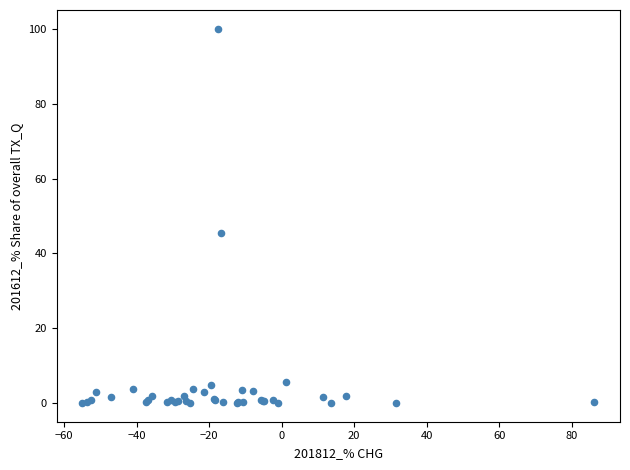

What Y value in the scatter plot is closest to 50?

45.4